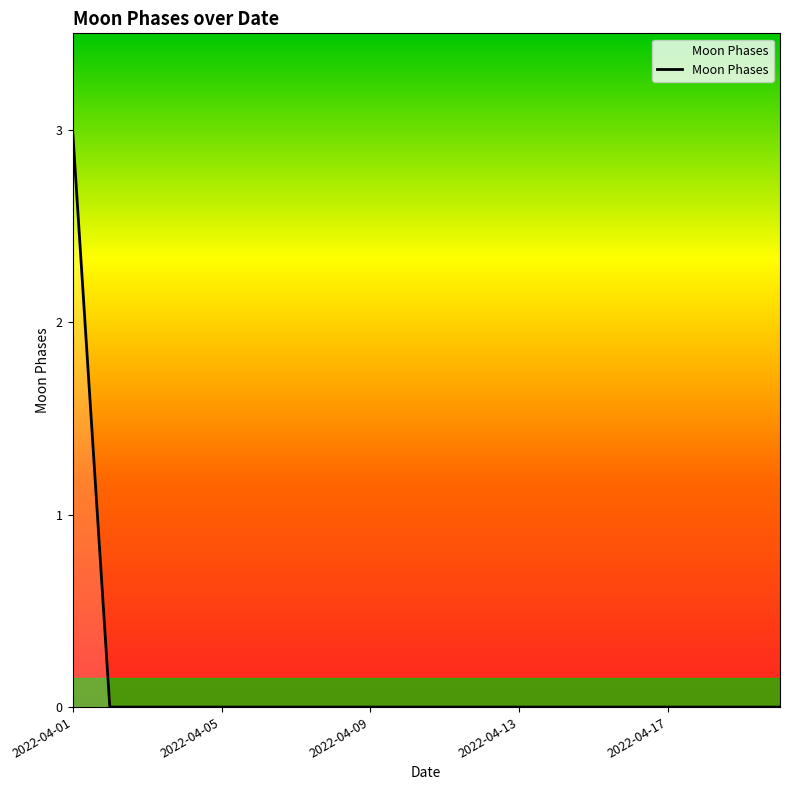

What is the difference between the maximum and minimum values?

3